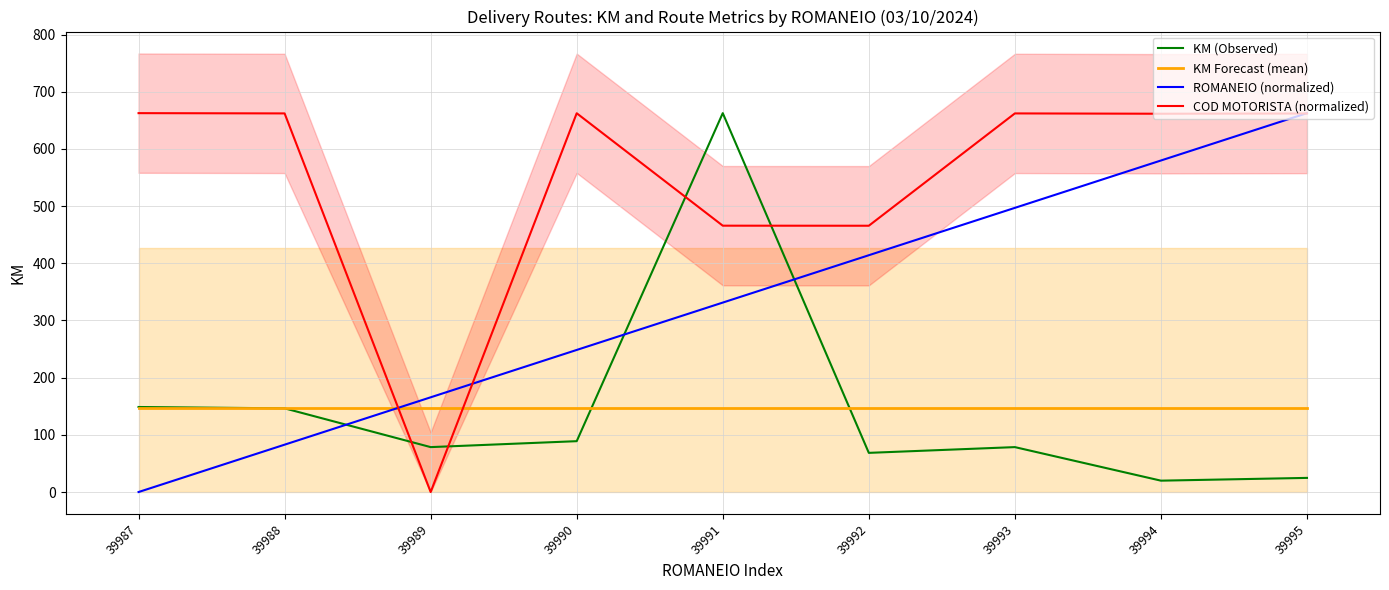

What is the sum of all KM Forecast (mean) values?

1316.6